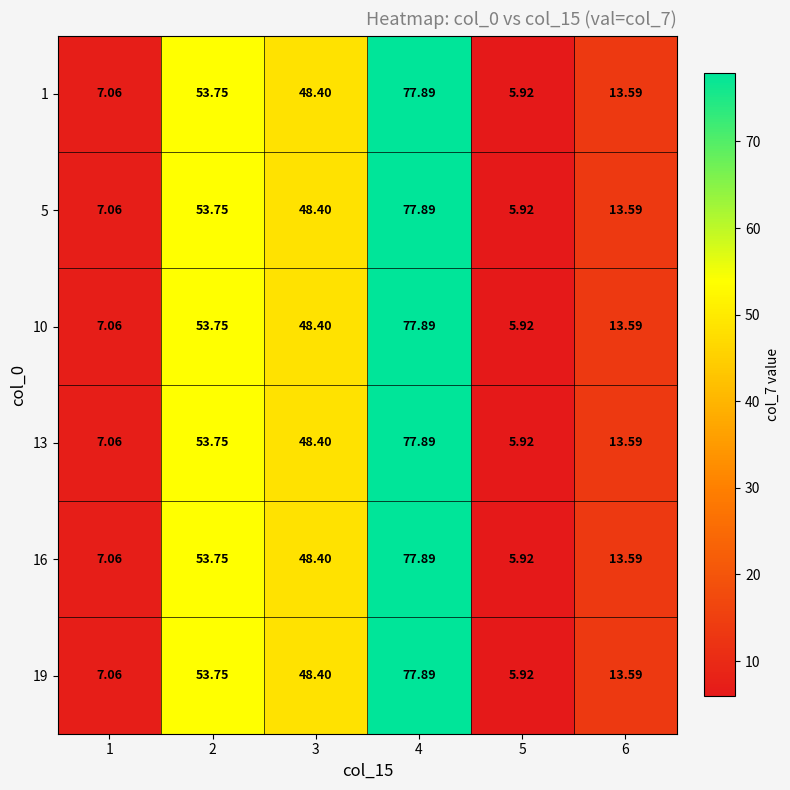

Is the value of 19 at 5 greater than the value of 5 at 3?

No